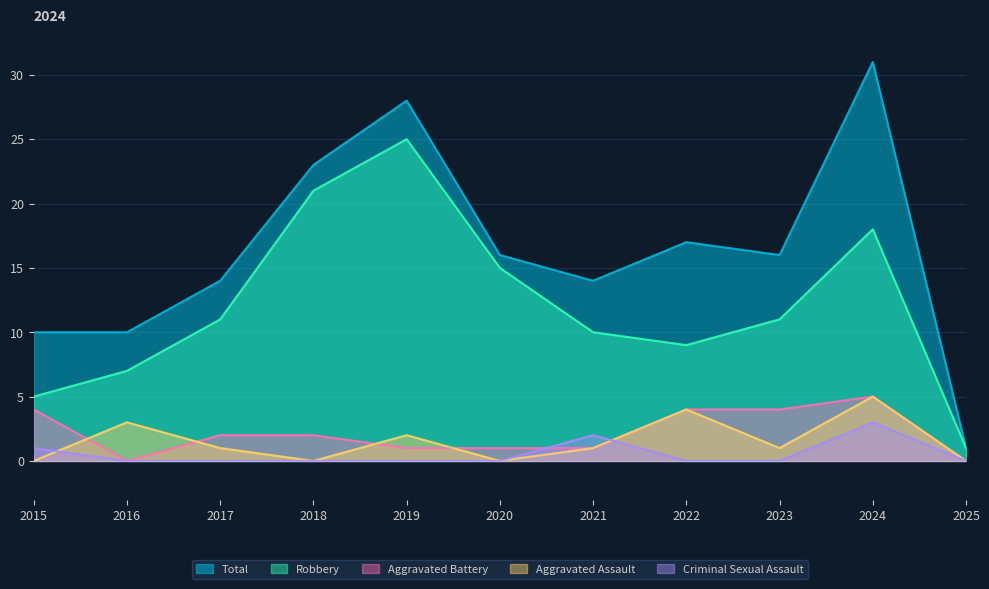

What is the value of the Aggravated Battery point at the 5th from the left?

1